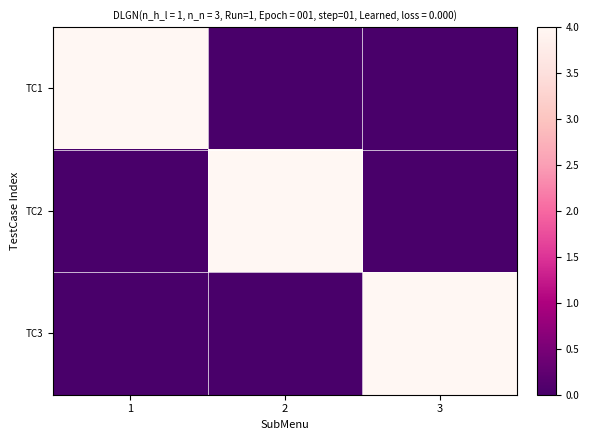

At 2, list the series in order from smallest to largest.

TC1, TC3, TC2